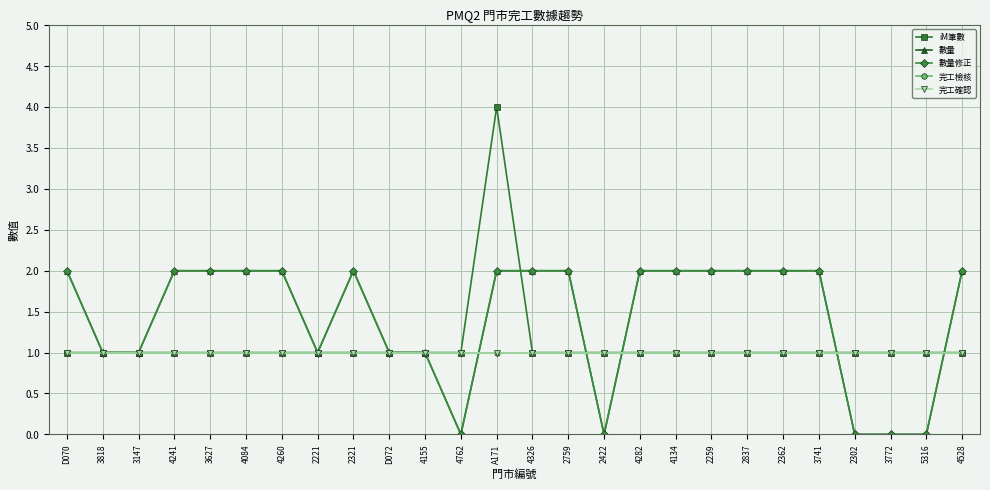

What value does the 數量修正 series have at 4241?

2